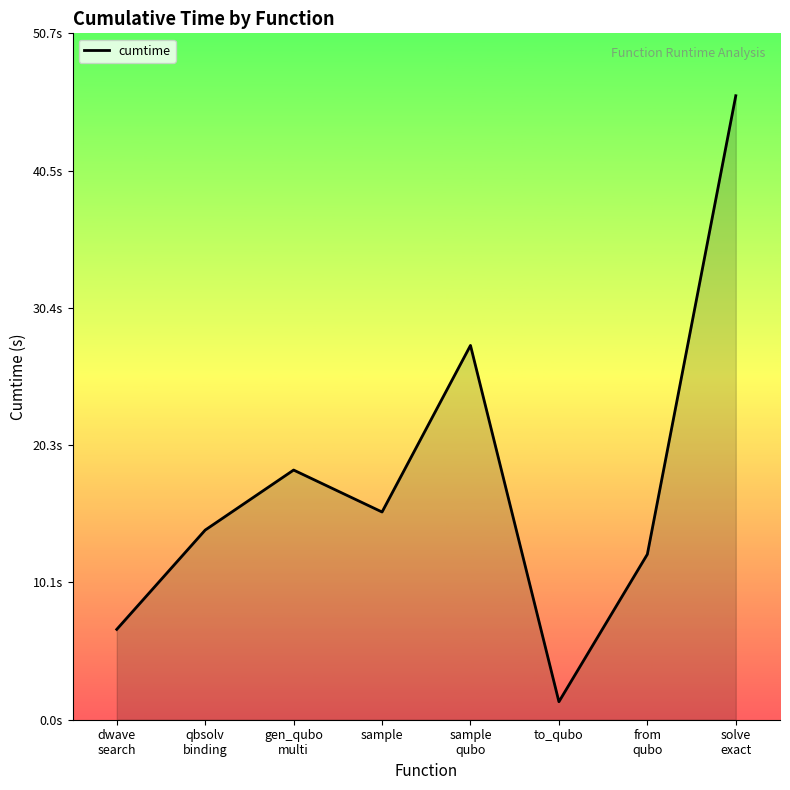

Does the chart have visible grid lines?

No